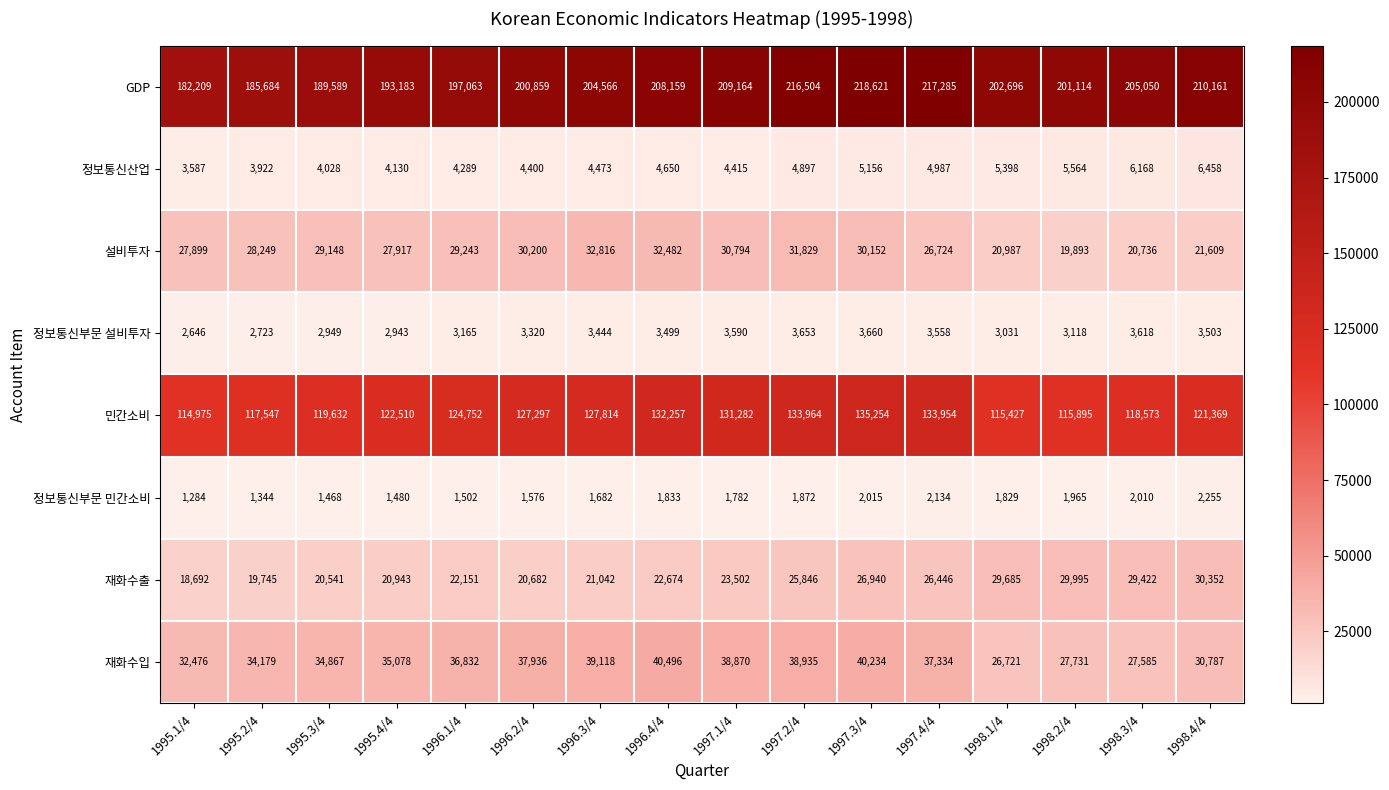

Where is 민간소비 nearest to the value 125114?

1996.1/4